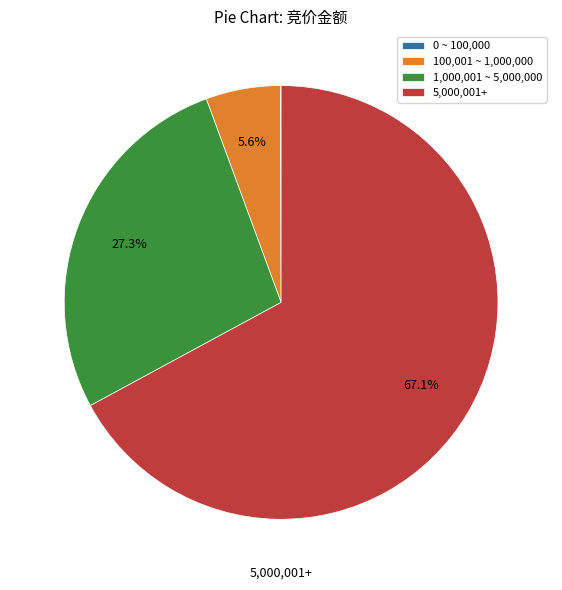

Which slice is the largest?

5,000,001+